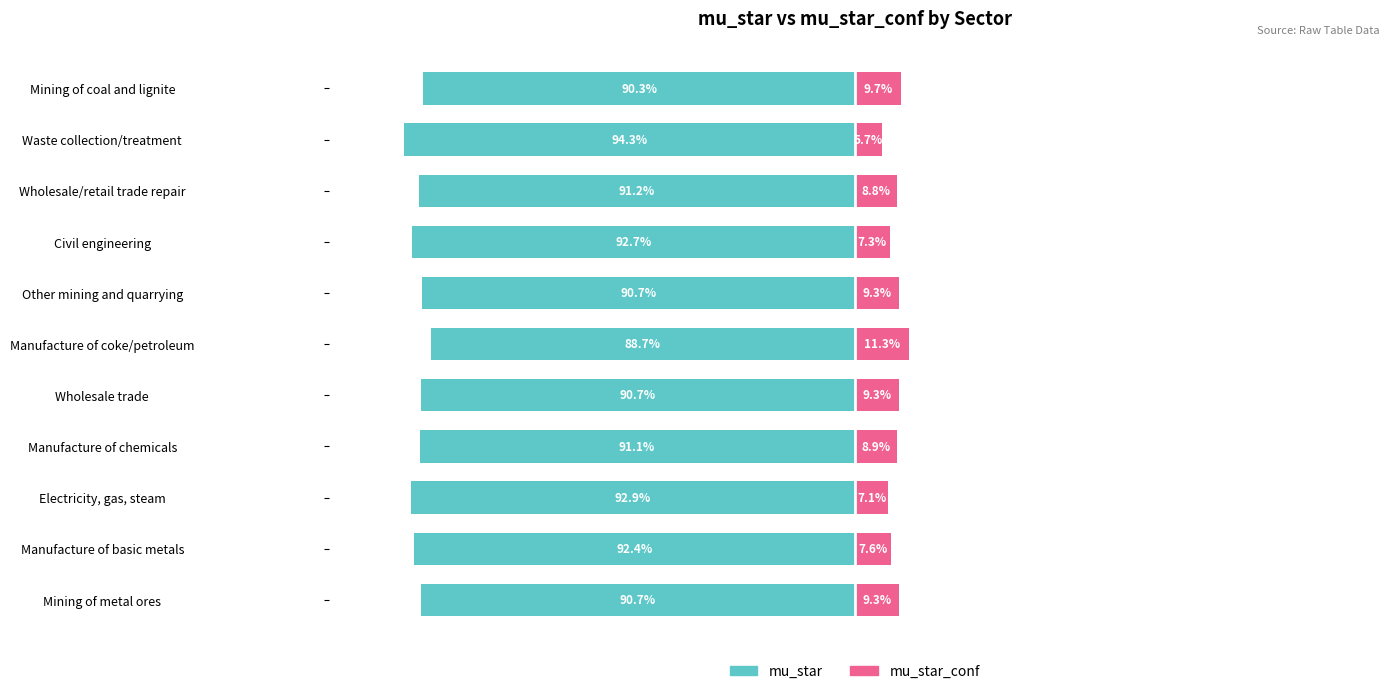

How many data points in mu_star are less than -91?

6